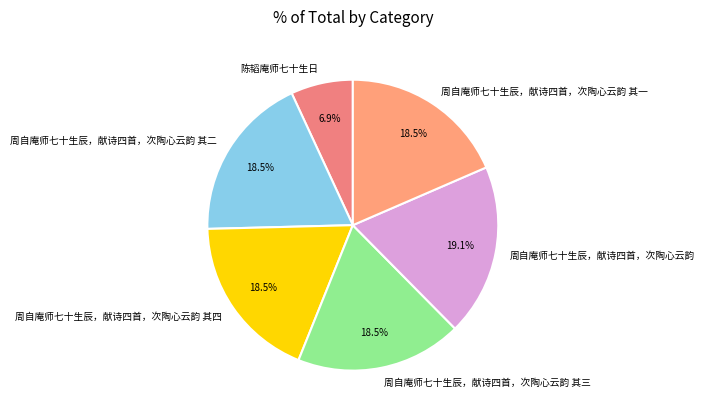

Is there a majority slice in this chart?

No